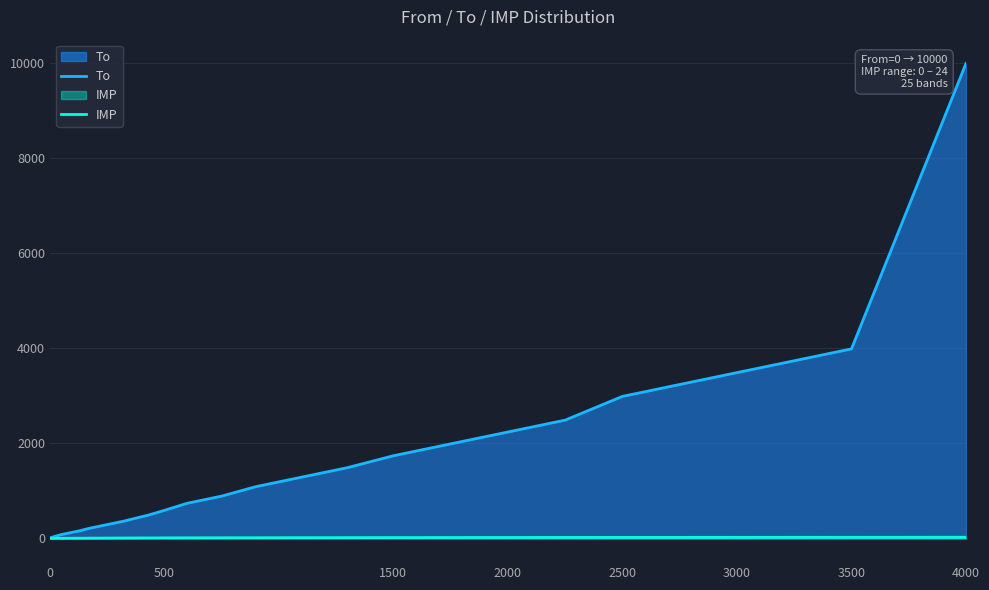

True or false: IMP and To intersect in this chart.

False